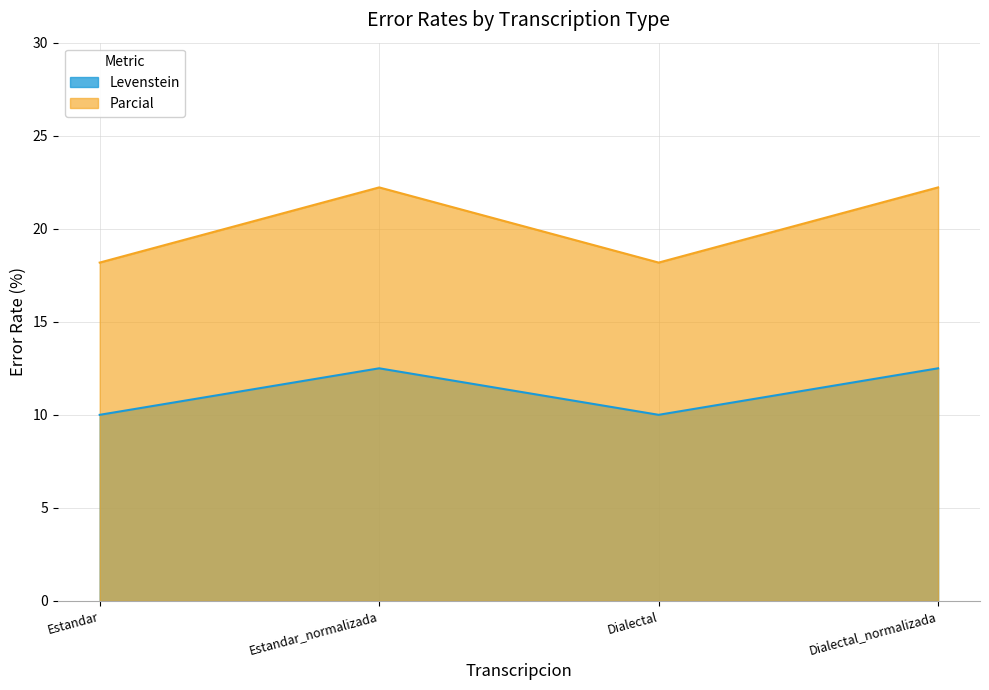

True or false: Levenstein and Parcial cross at least once.

False